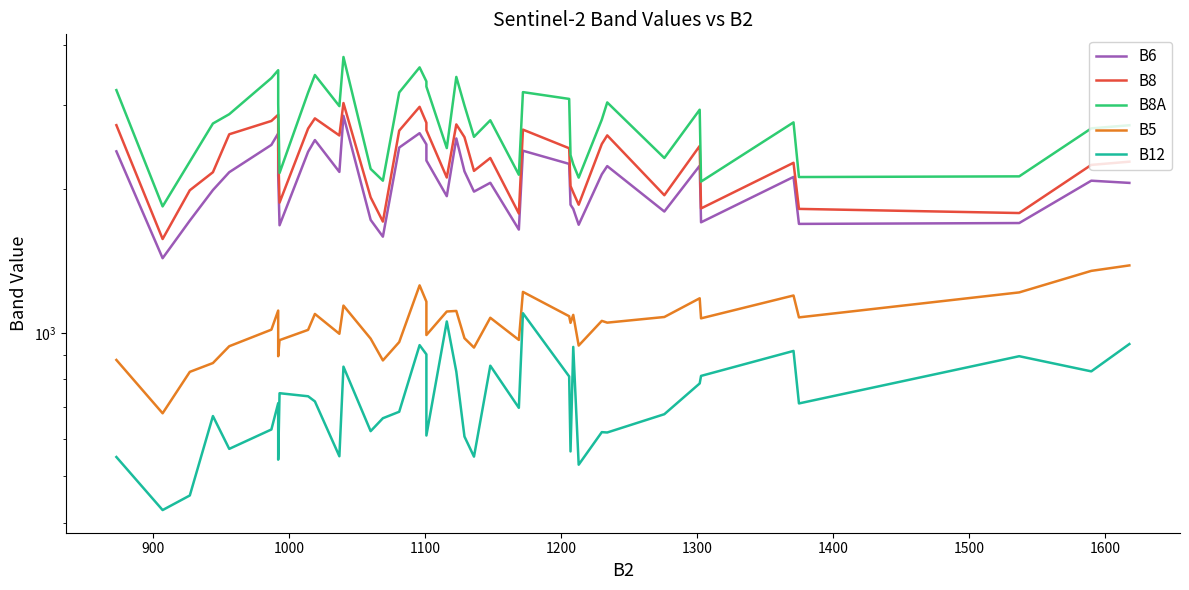

How many data points does each series have?

40